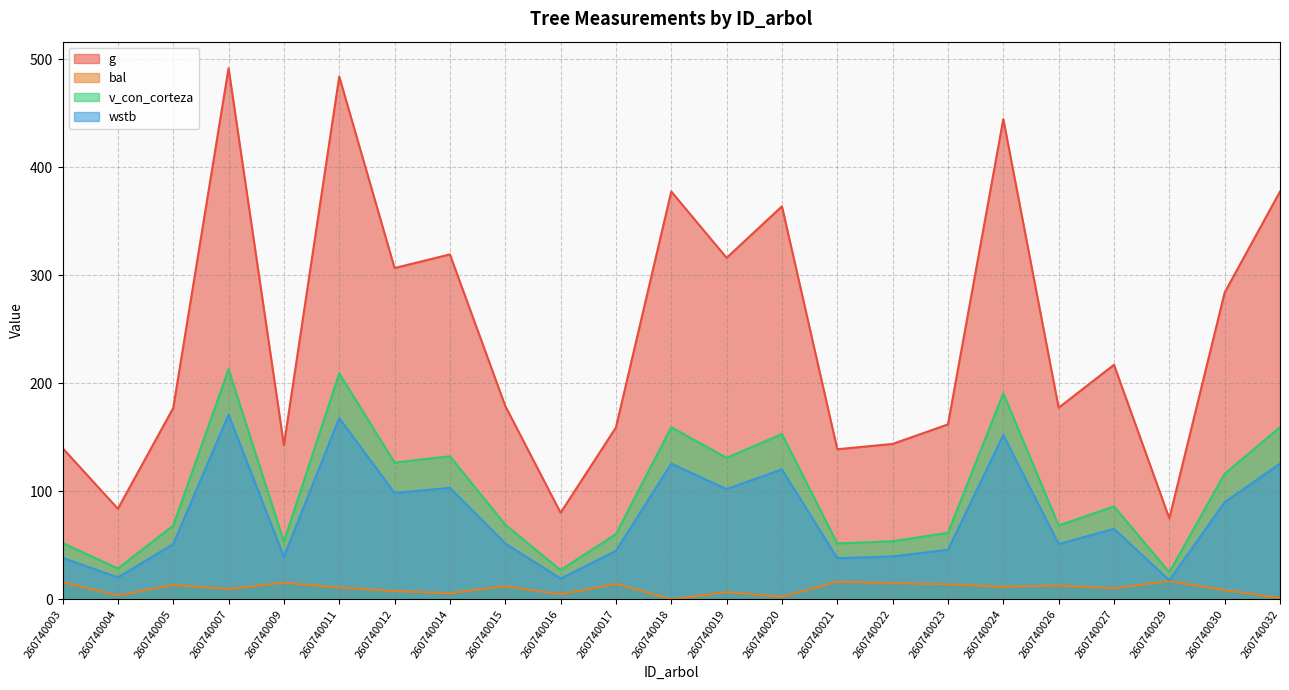

What is the sum of all v_con_corteza values?

2296.8